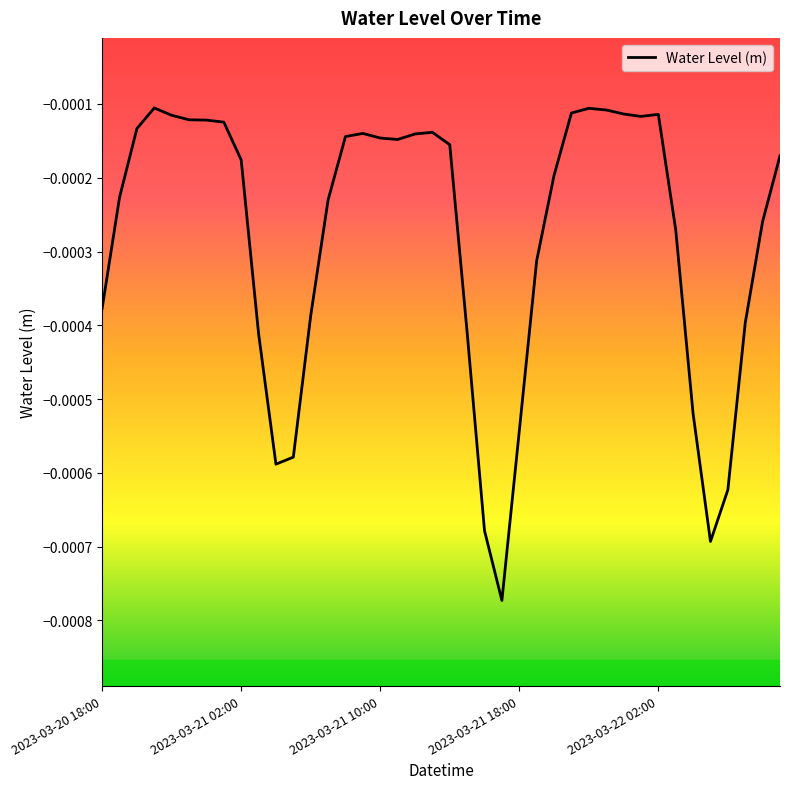

How many lines are shown in the chart?

1